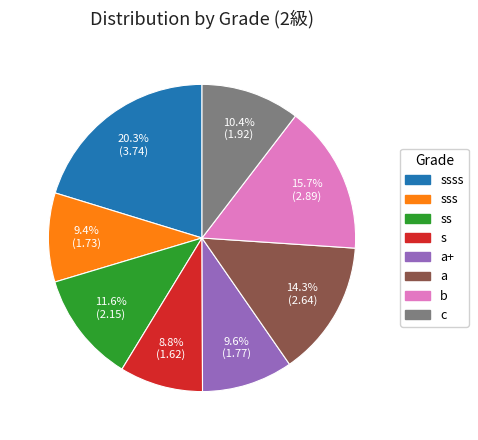

The b slice represents 16% of the pie. True or false?

True